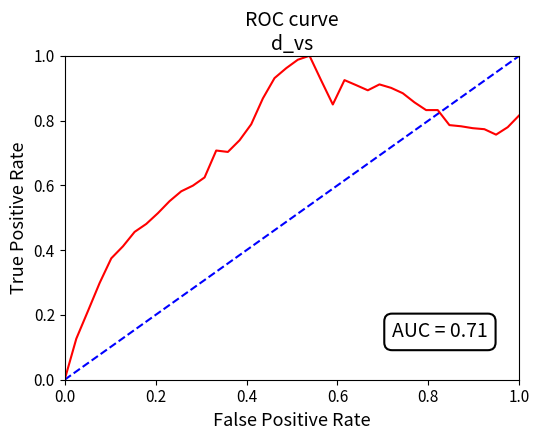

How many lines are shown in the chart?

1